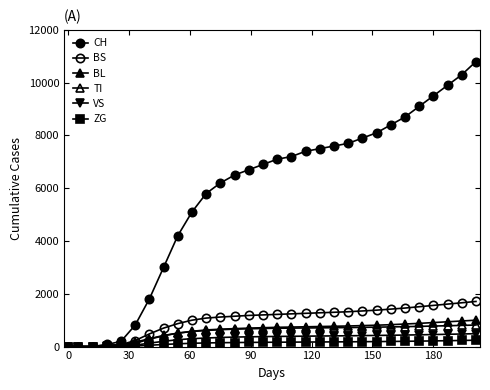

Does the chart have visible grid lines?

No